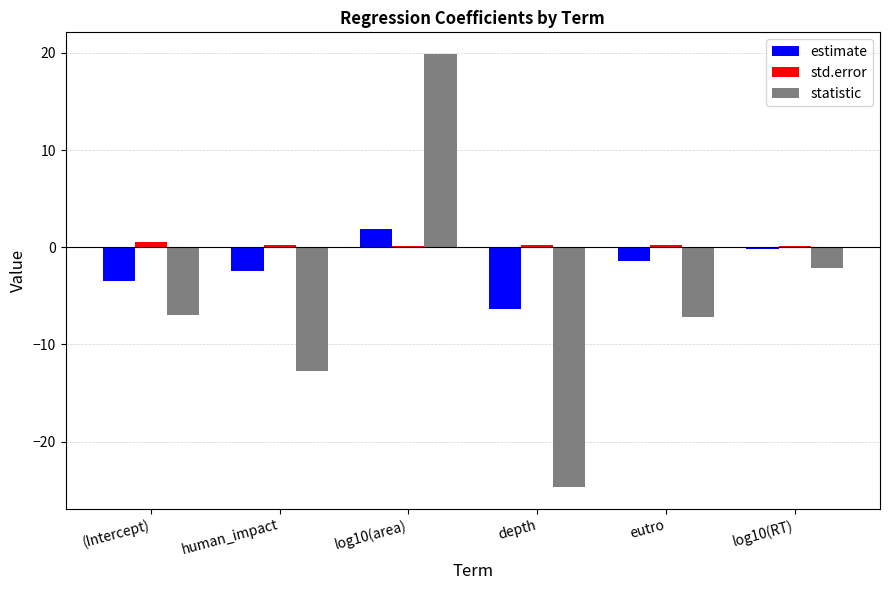

Which series has the largest total across all categories?

std.error